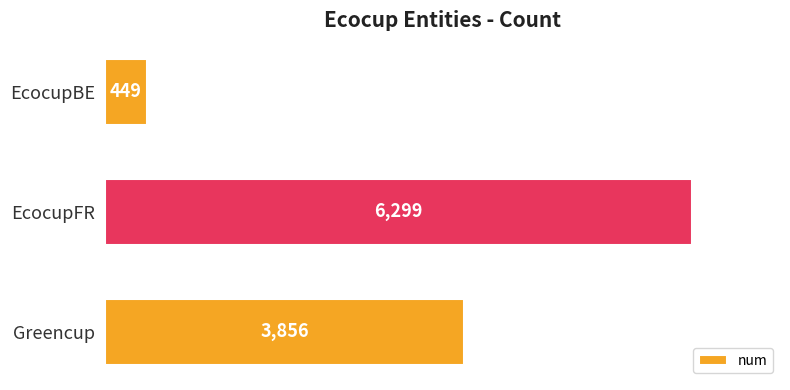

Count the number of data series in this chart.

1